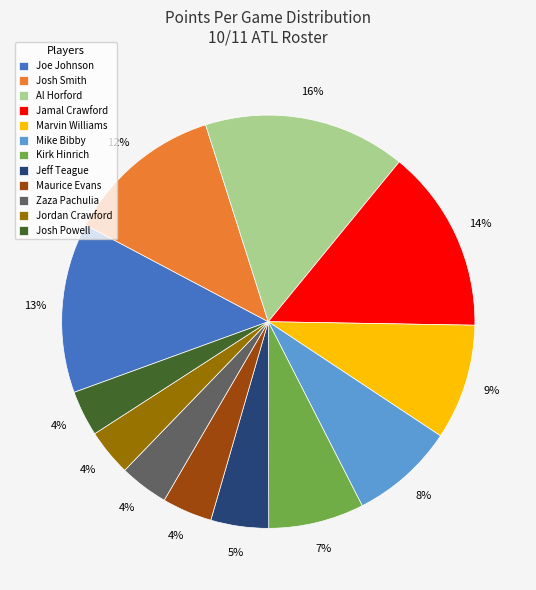

To the nearest percent, what is the combined percentage of Maurice Evans and Jordan Crawford?

8%